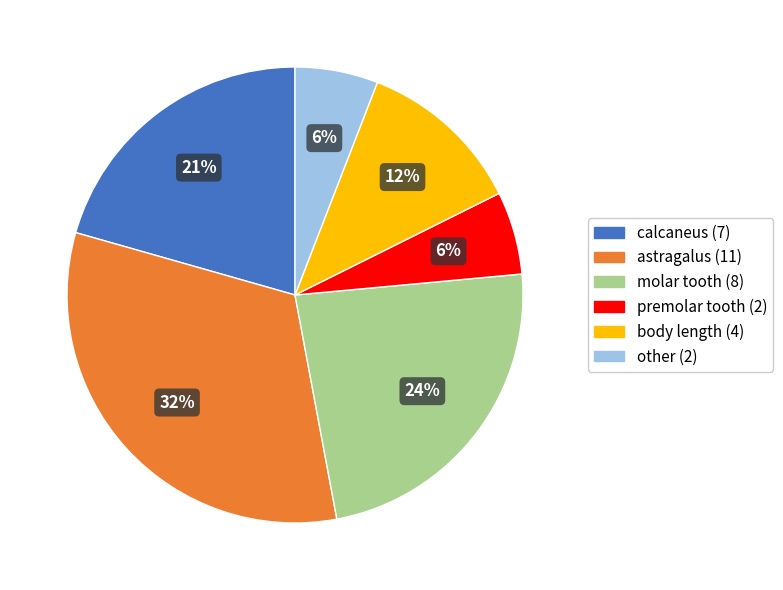

To the nearest percent, what is the average slice percentage?

17%